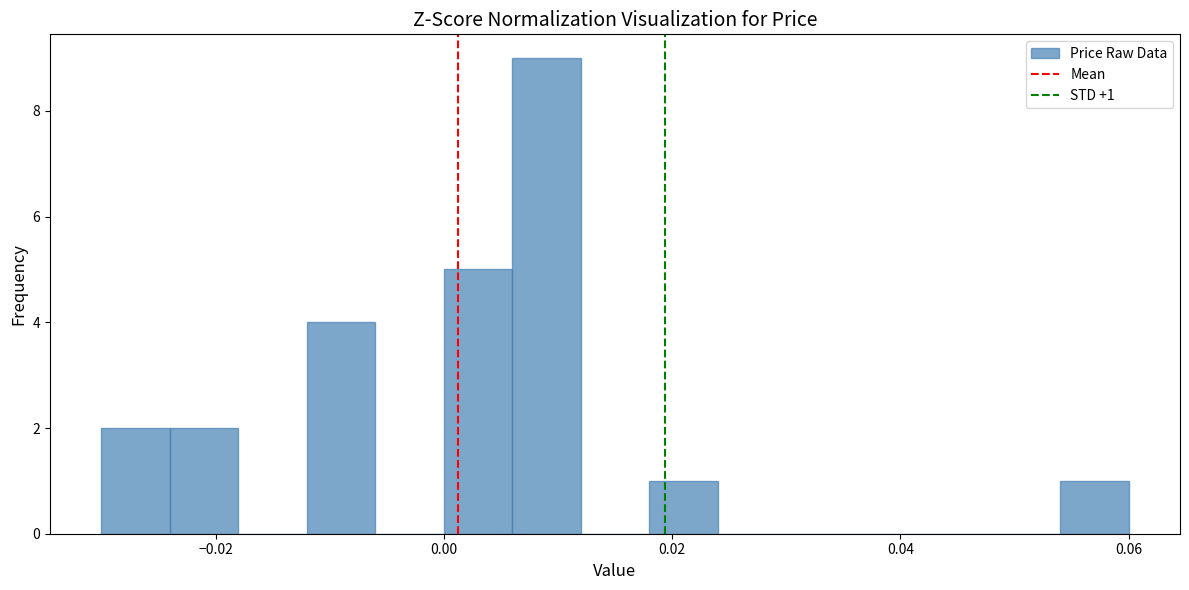

Read against the x-axis, roughly where is the centre of the tallest bar?

0.010